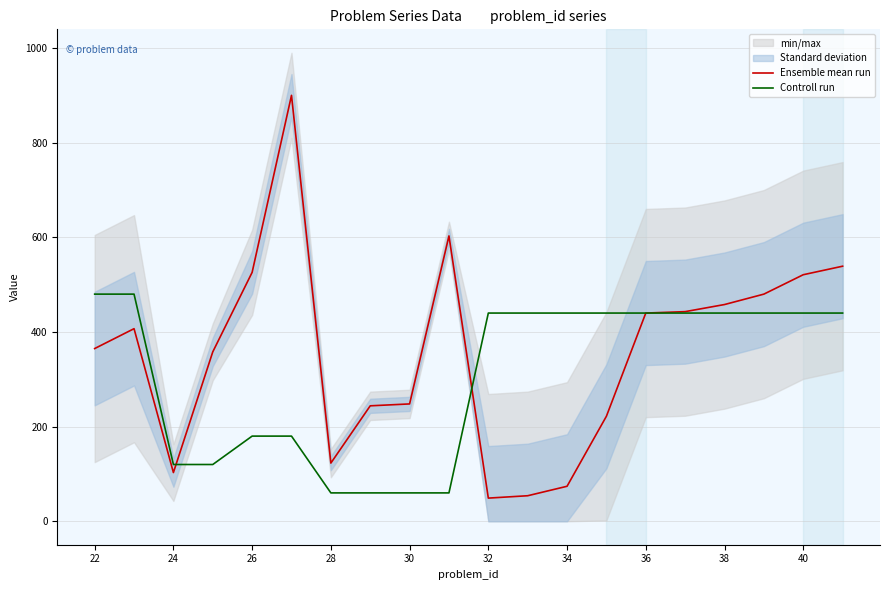

What is the lowest value of the Ensemble mean run series?

49